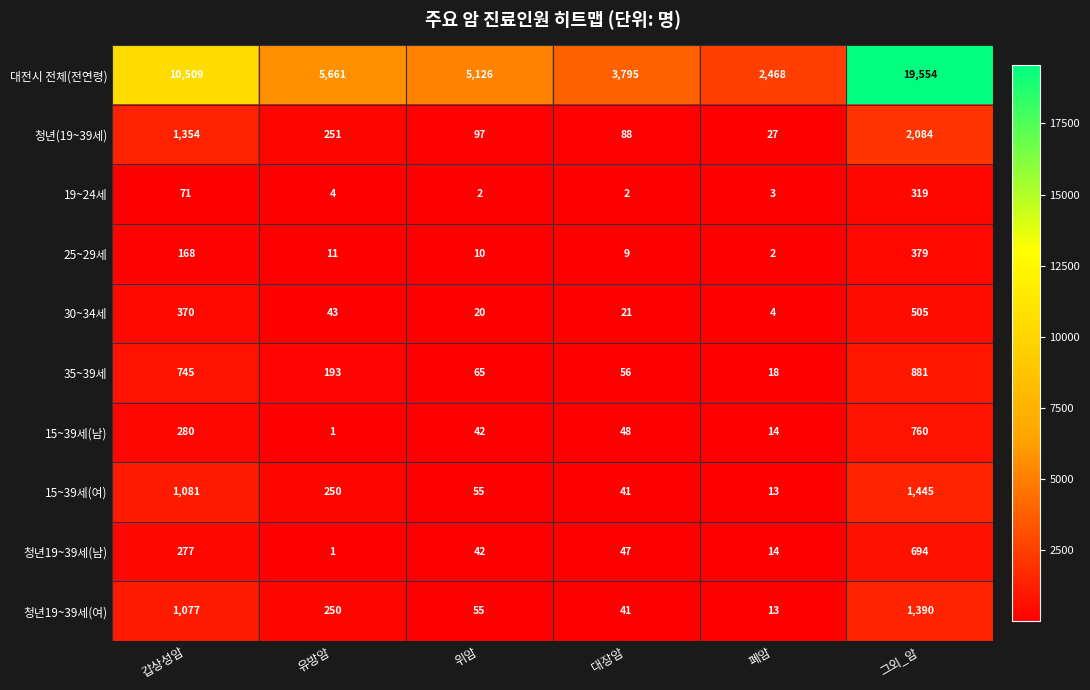

Which series has the largest total across all categories?

대전시 전체(전연령)